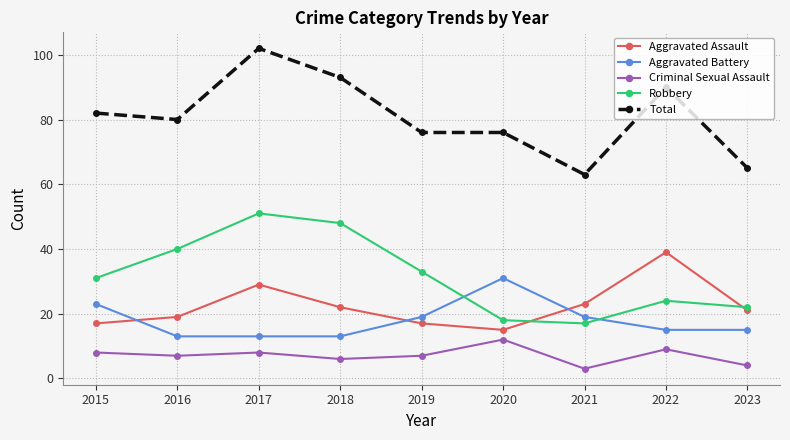

List the series in order of their peak value, lowest first.

Criminal Sexual Assault, Aggravated Battery, Aggravated Assault, Robbery, Total